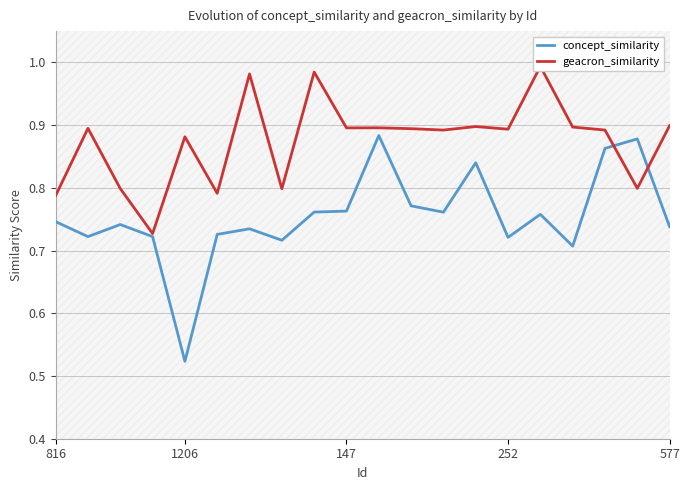

How many lines are shown in the chart?

2